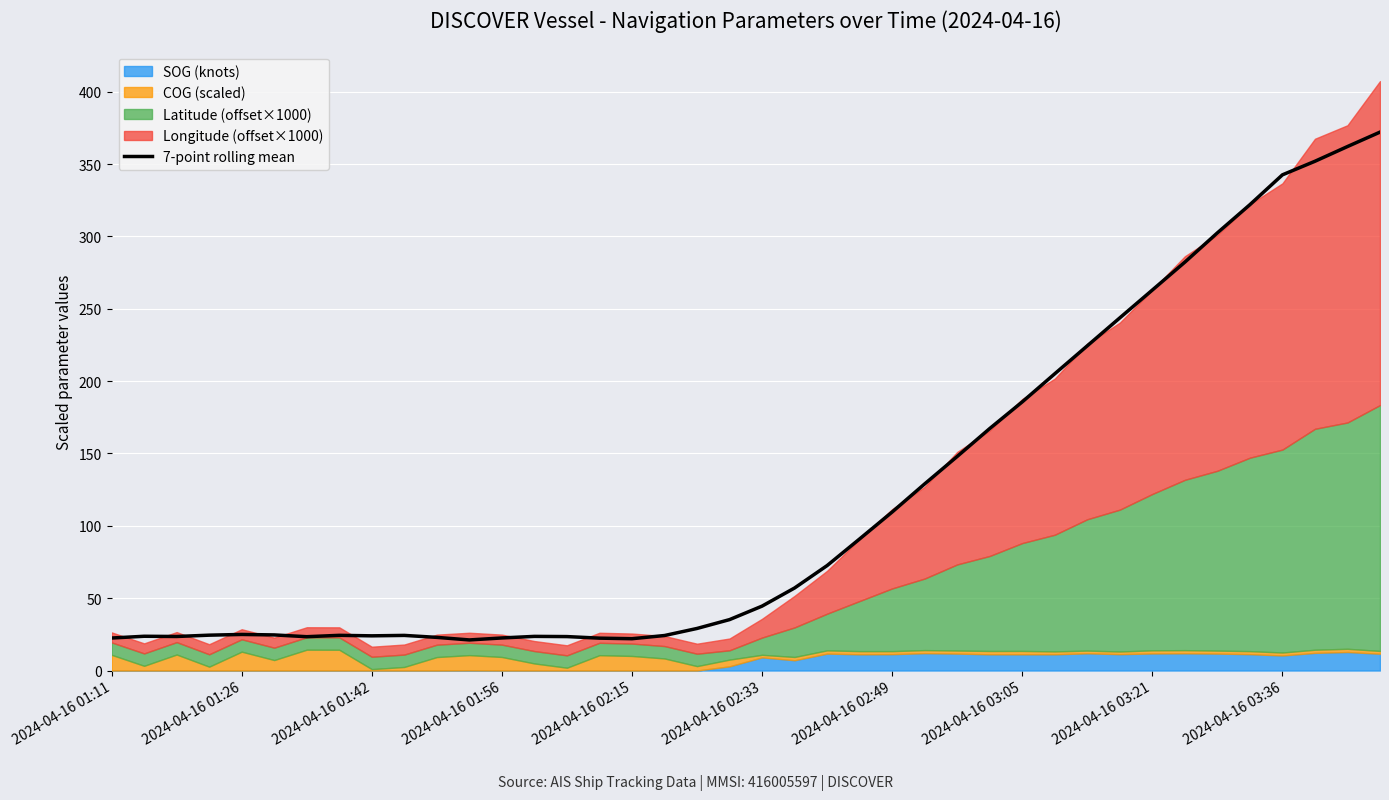

What is the difference between the maximum and minimum values?

351.0